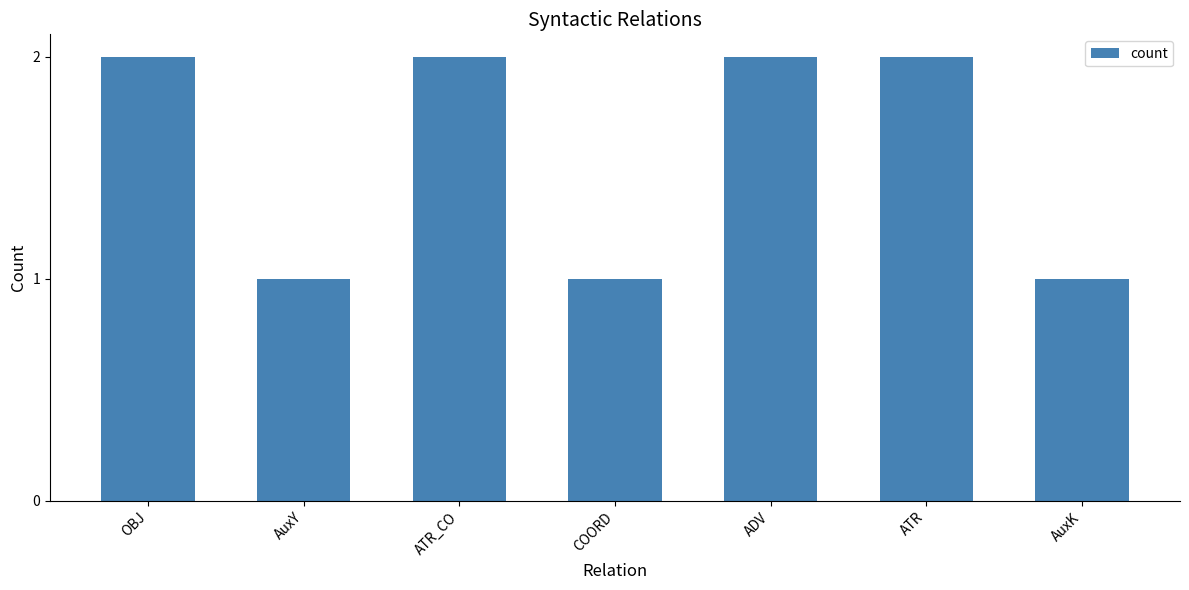

What is the sum of all values?

11